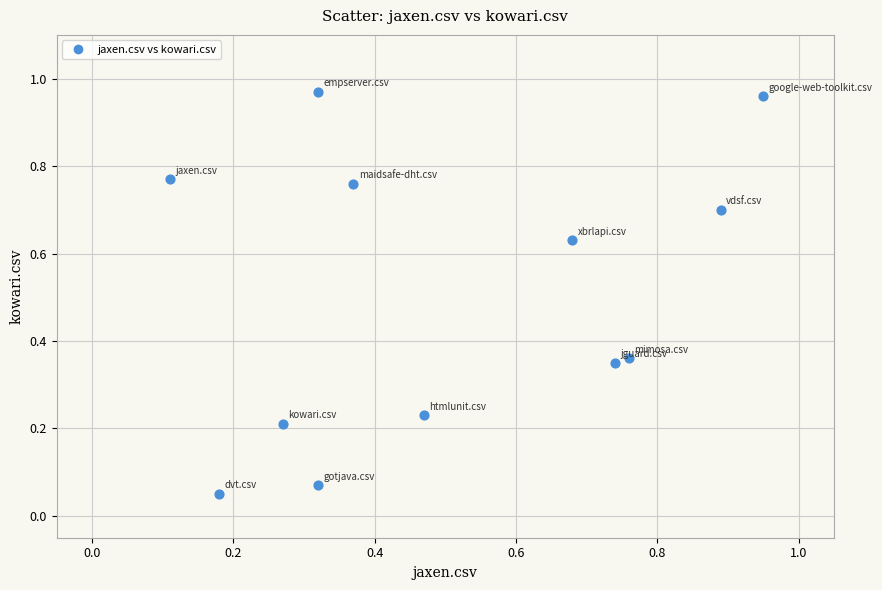

What is the average X value?

0.5